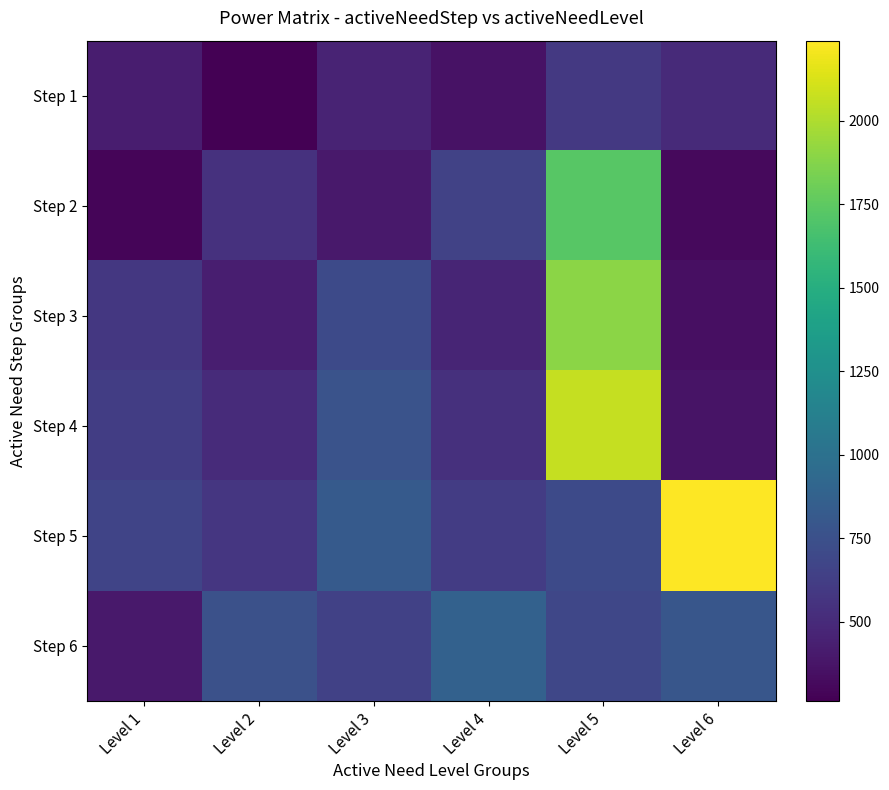

What is the total value across all series at Level 5?

7674